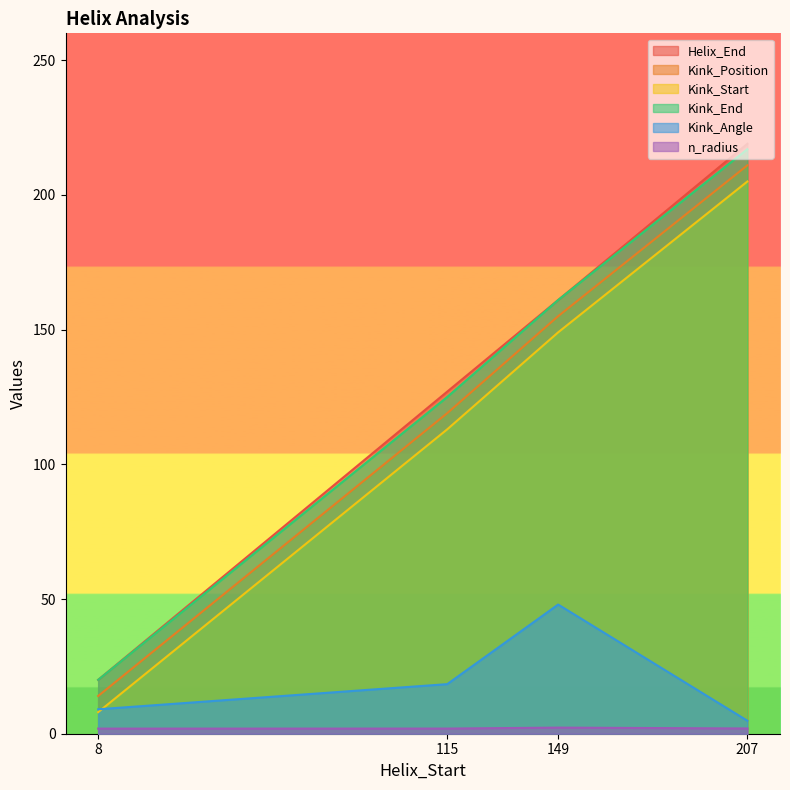

What are all the series names shown in the legend?

Helix_End, Kink_Position, Kink_Start, Kink_End, Kink_Angle, n_radius